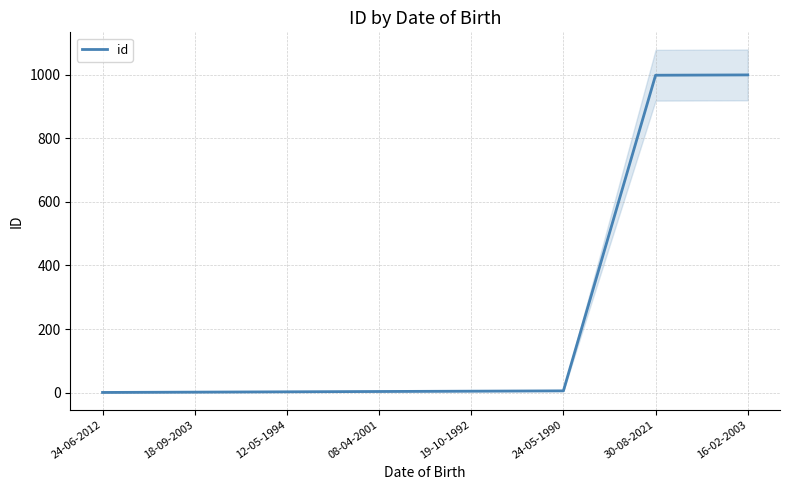

How many lines are shown in the chart?

1